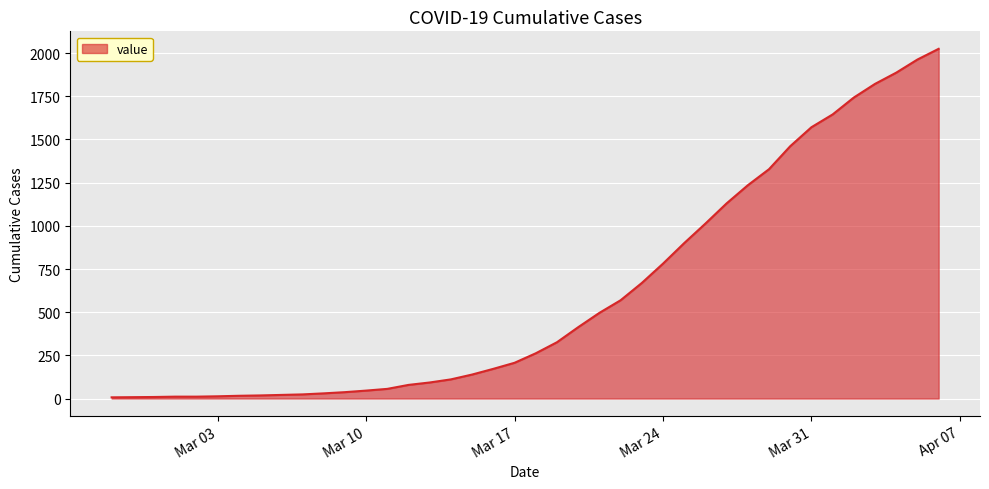

What is the sum of all values?

24347